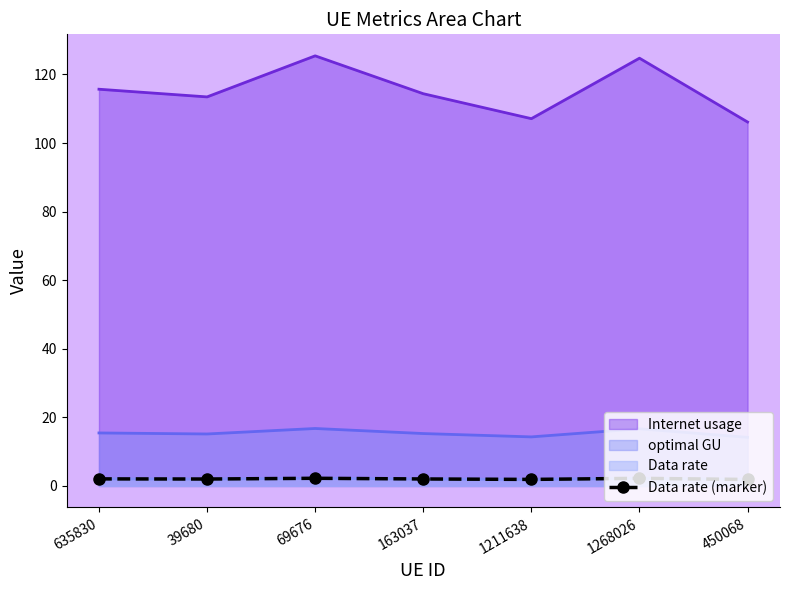

List the labels in order of value, smallest first.

450068, 1211638, 39680, 163037, 635830, 1268026, 69676